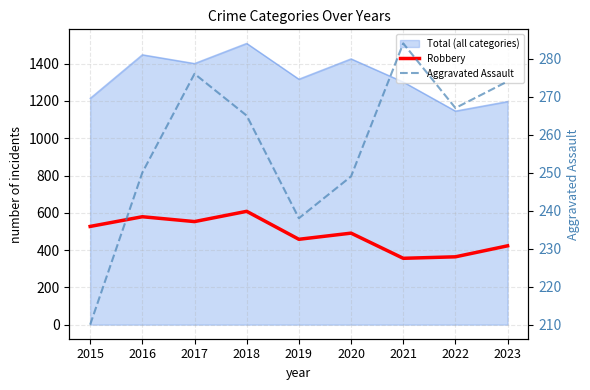

At which label does Aggravated Assault first exceed 265?

2017